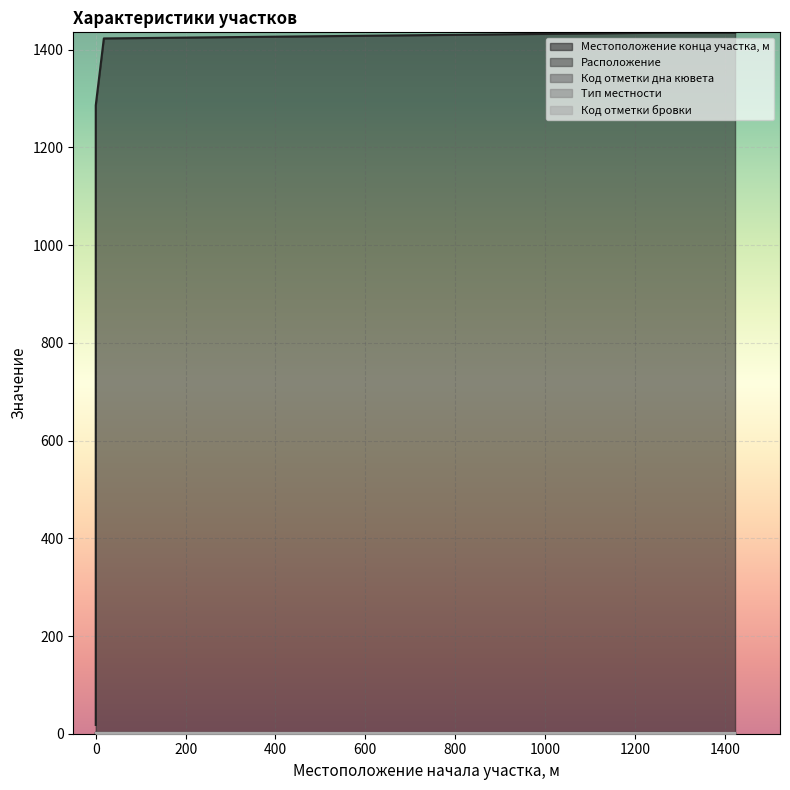

Which series has the largest range (max minus min)?

Местоположение конца участка, м